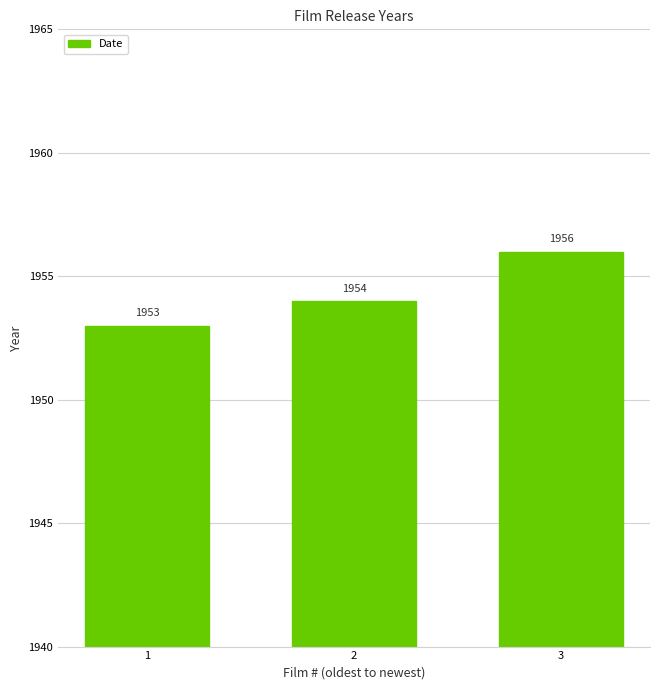

What is the change in value from 2 to 3?

+2